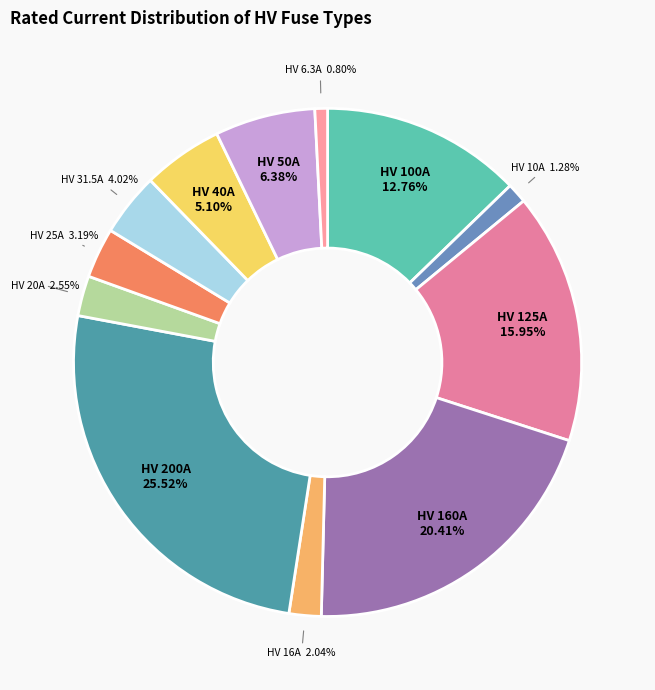

To the nearest percent, what is the difference between the HV 20A and HV 160A slice percentages?

18%